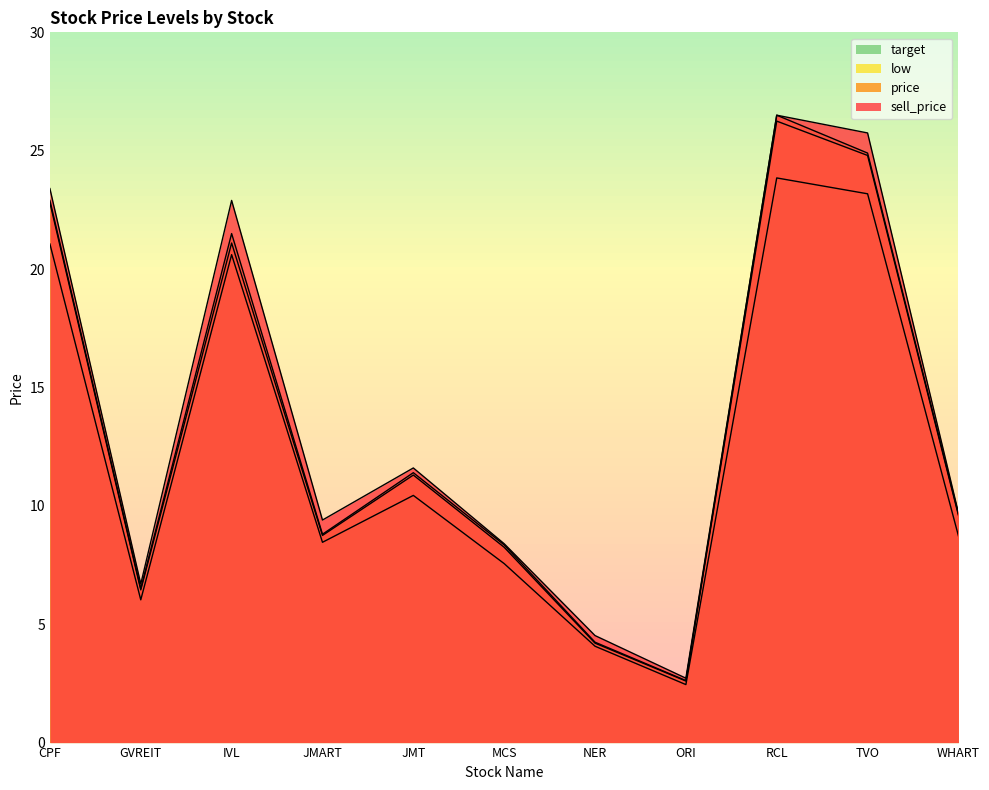

Is it true that sell_price equals 9.7 at WHART?

True